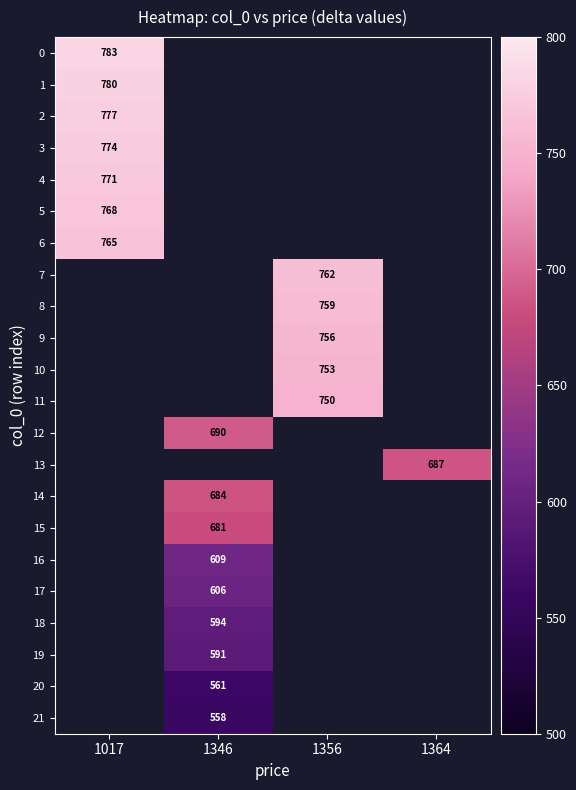

Is the value of 21 at 1346 greater than the value of 9 at 1356?

No